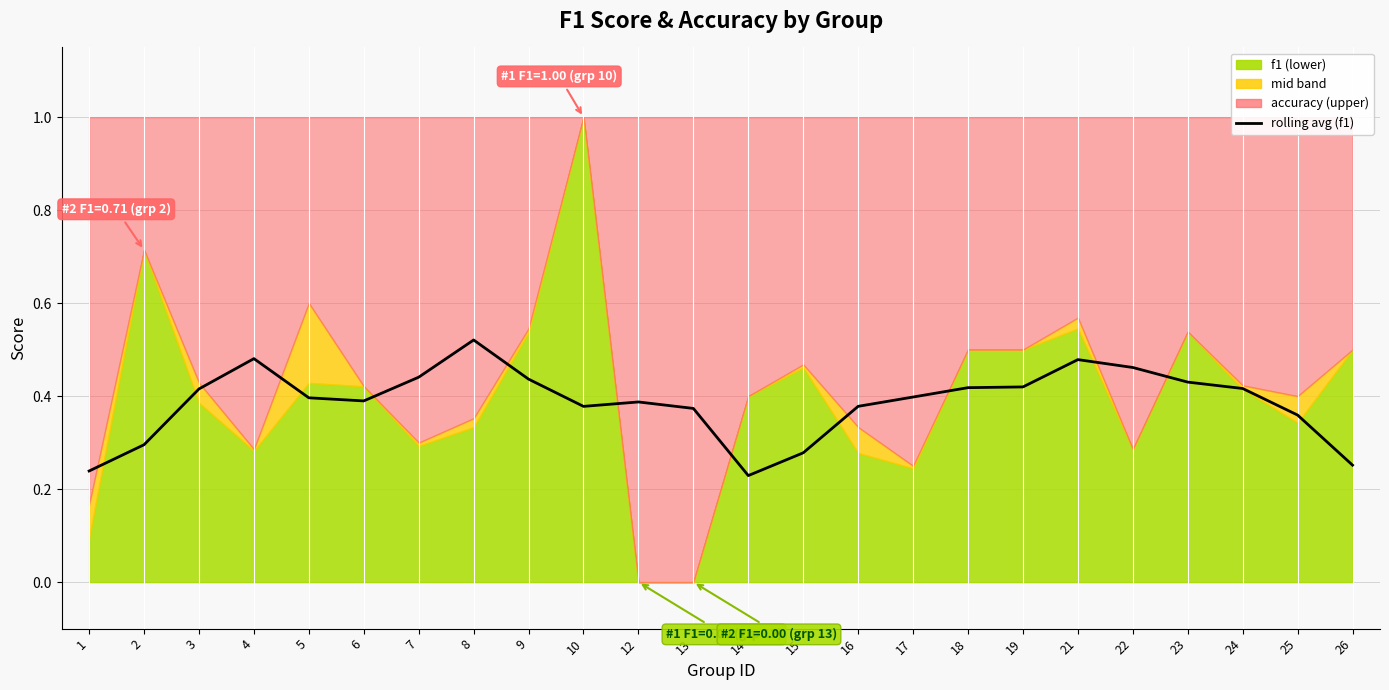

Does the chart have visible grid lines?

Yes